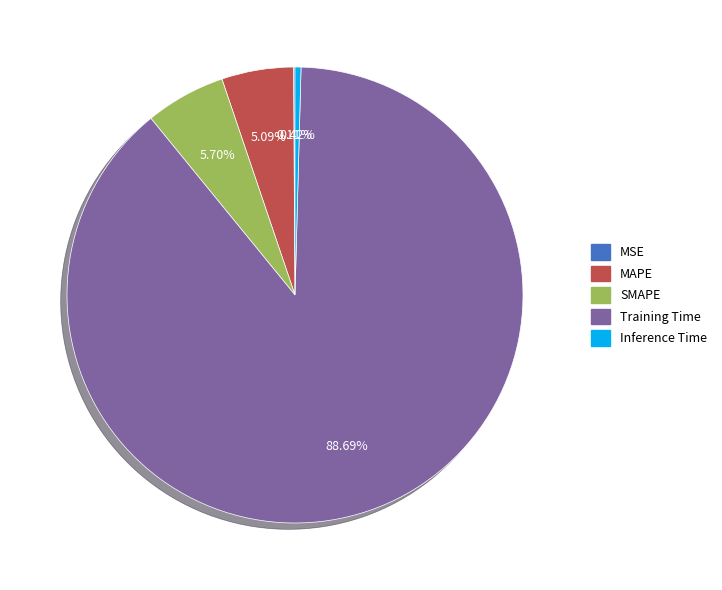

Which slice represents more than half of the pie?

Training Time